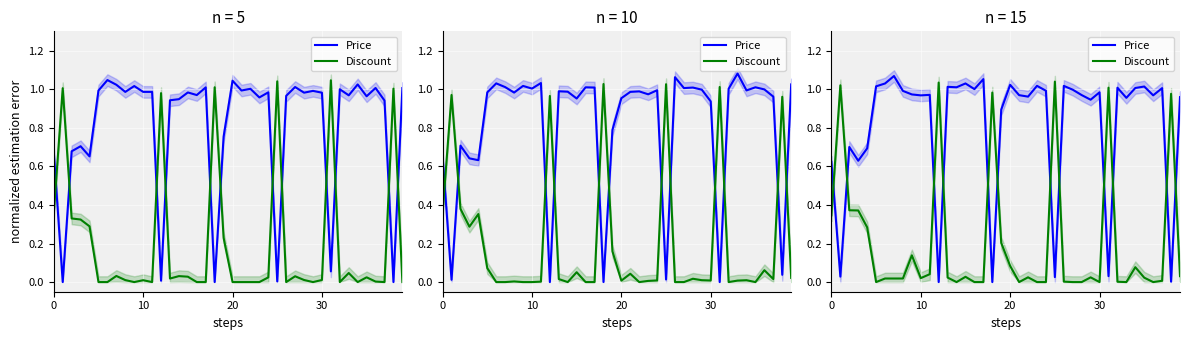

How many intersections are there between Discount and Price?

12